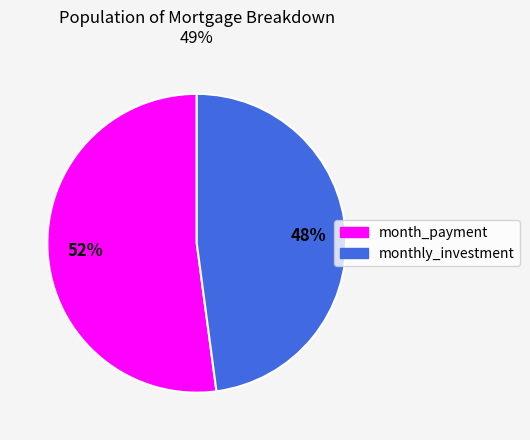

Combined, do month_payment and monthly_investment account for over 50%?

Yes